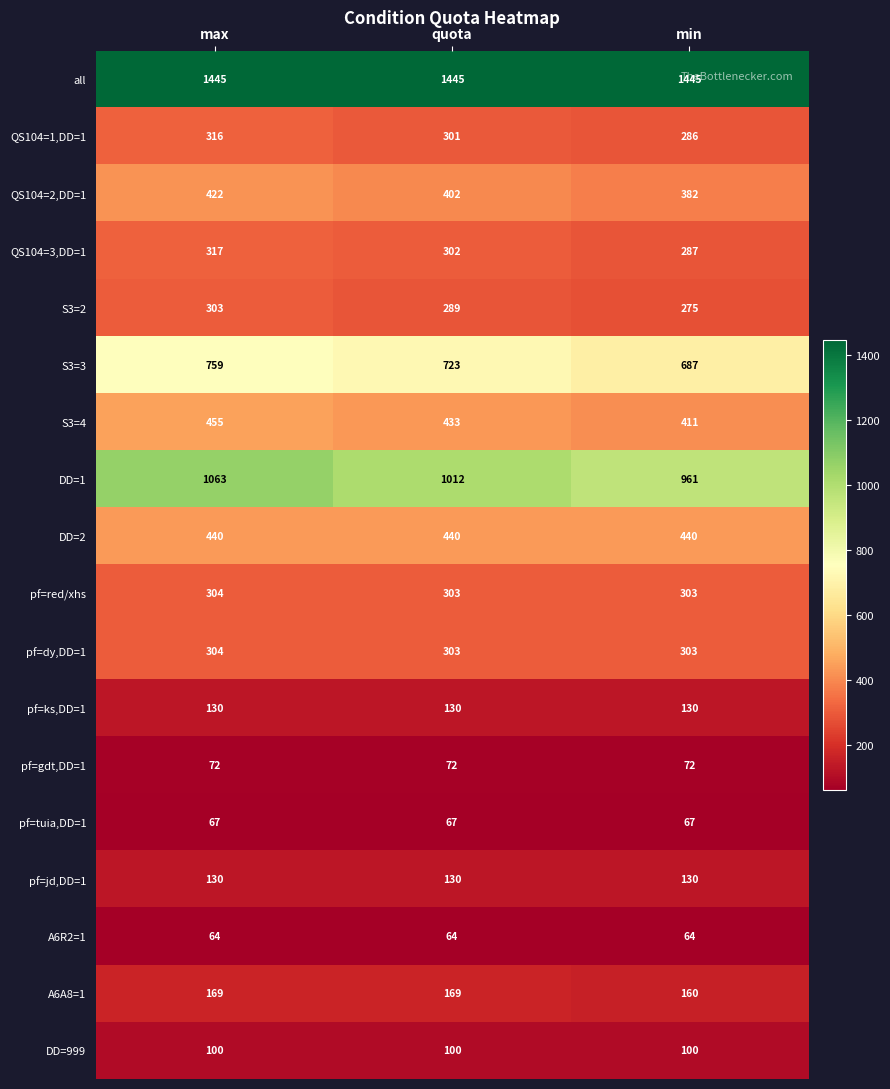

Which series changed the most between max and min?

DD=1